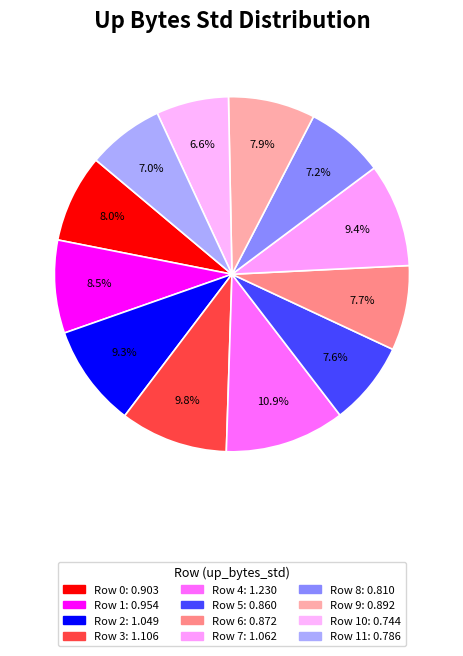

Is there any slice that represents more than half of the pie?

No